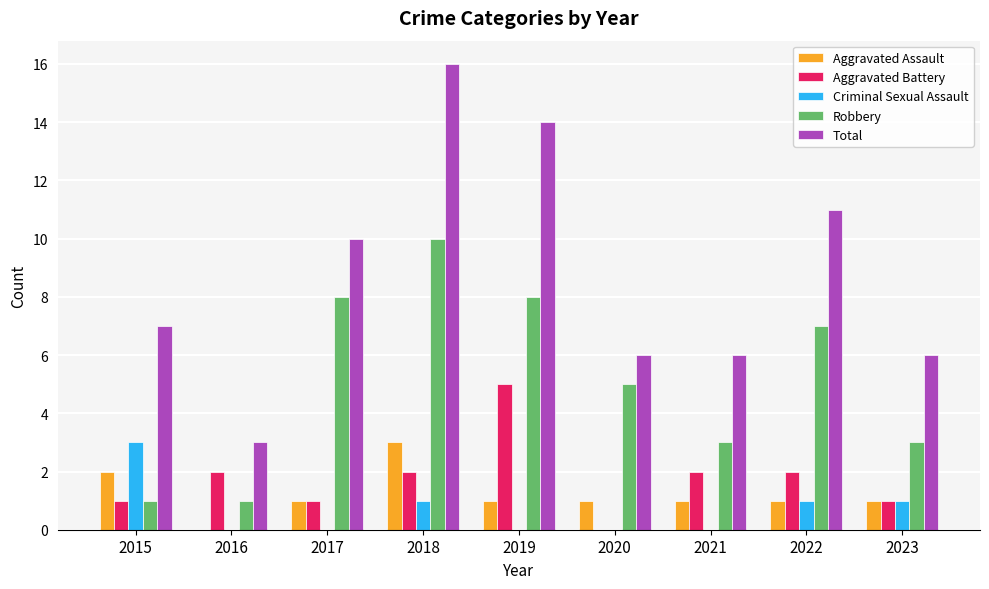

Read the Robbery value at 2018.

10